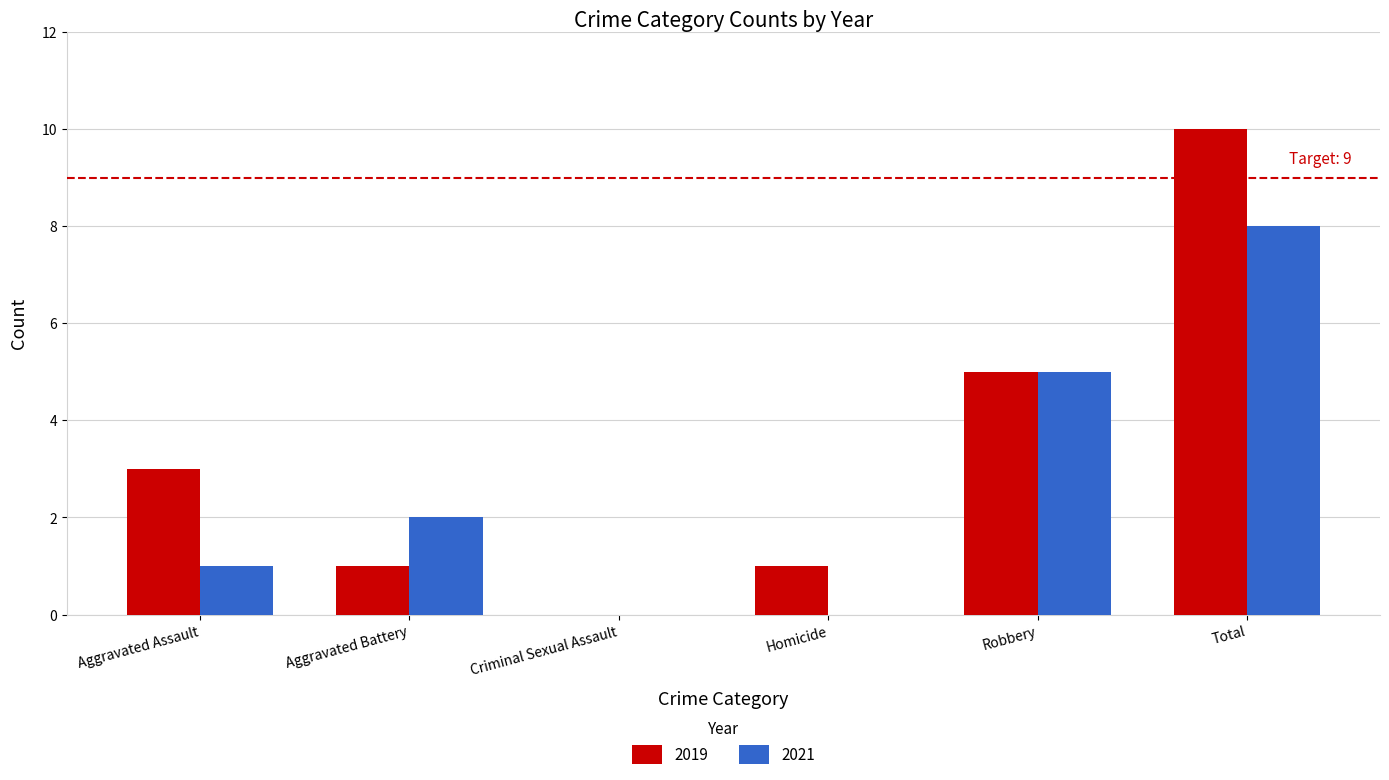

At which category does the chart reach its peak across all series?

Total